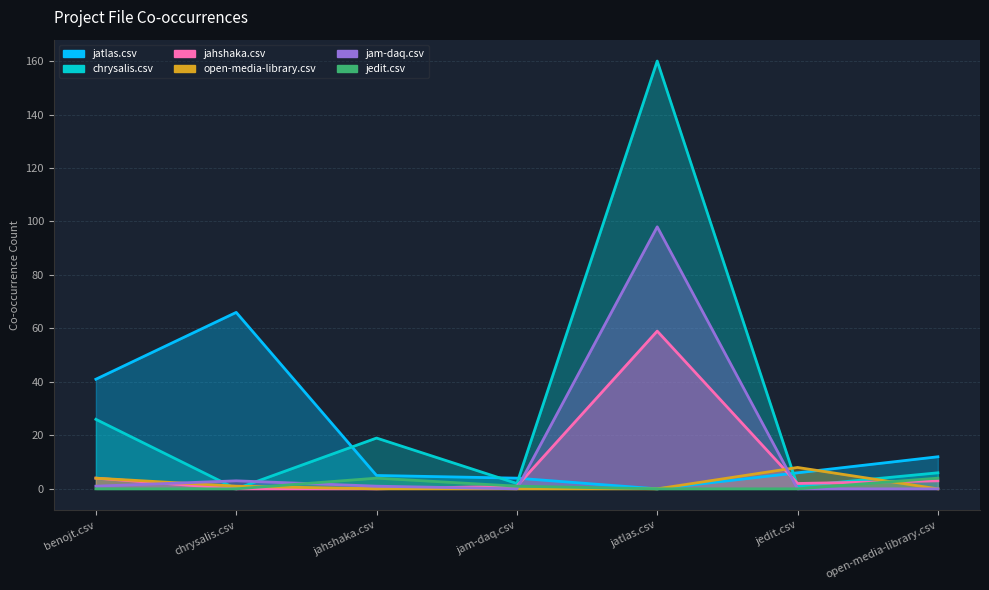

True or false: jatlas.csv and jedit.csv cross at least once.

False